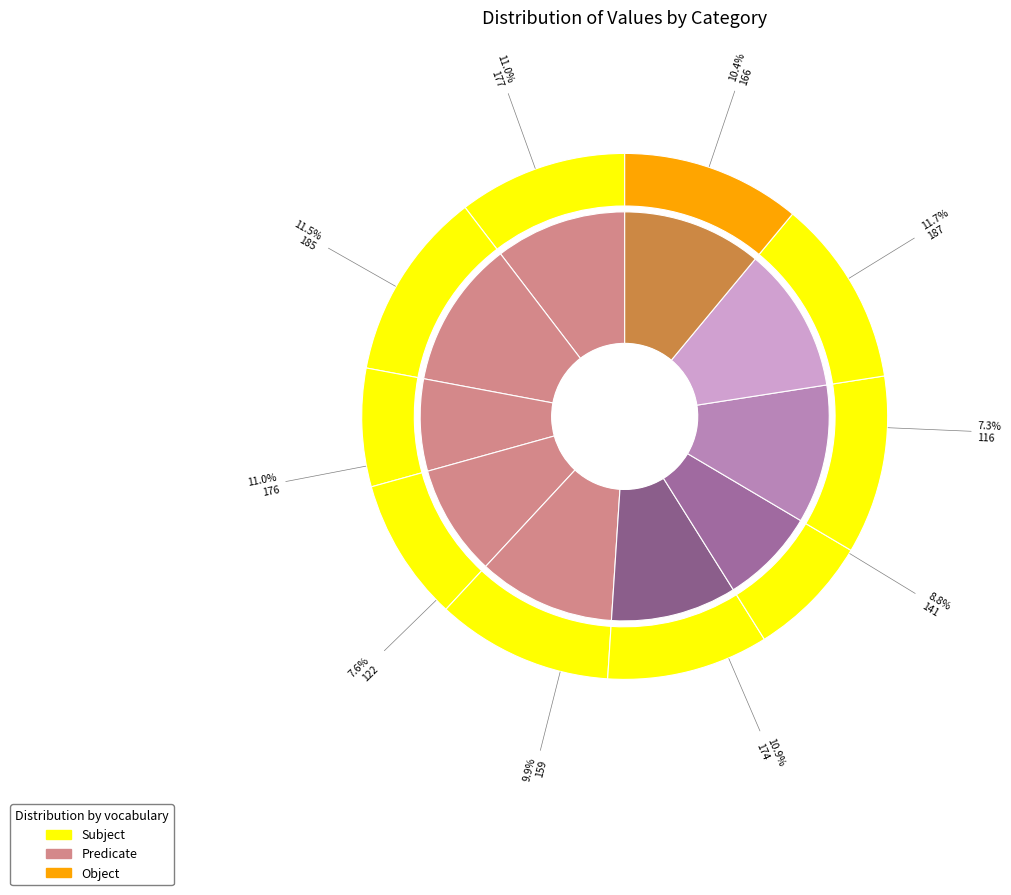

The 0 slice represents 4% of the pie. True or false?

False